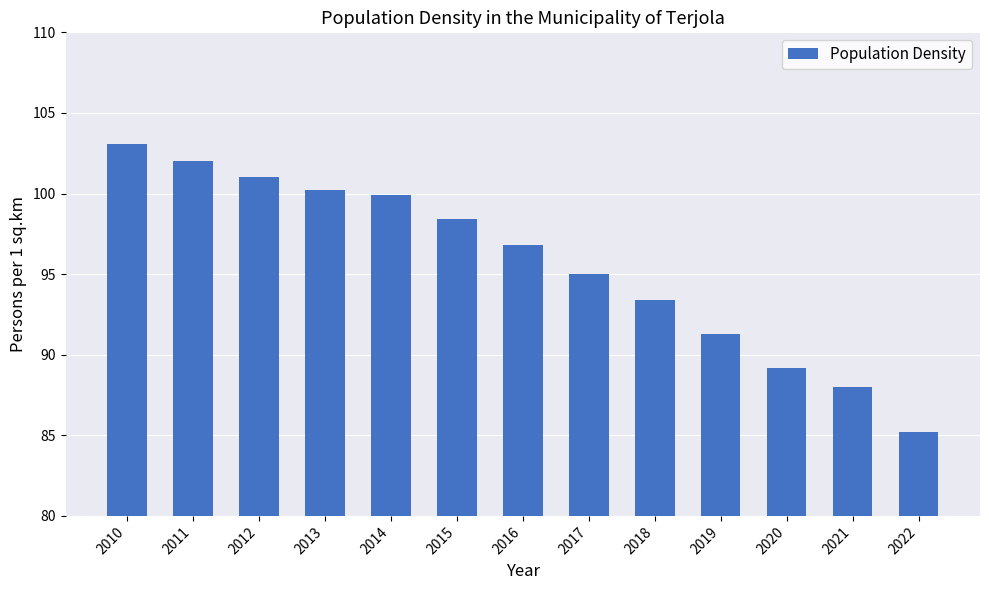

What is the sum of all values?

1243.5